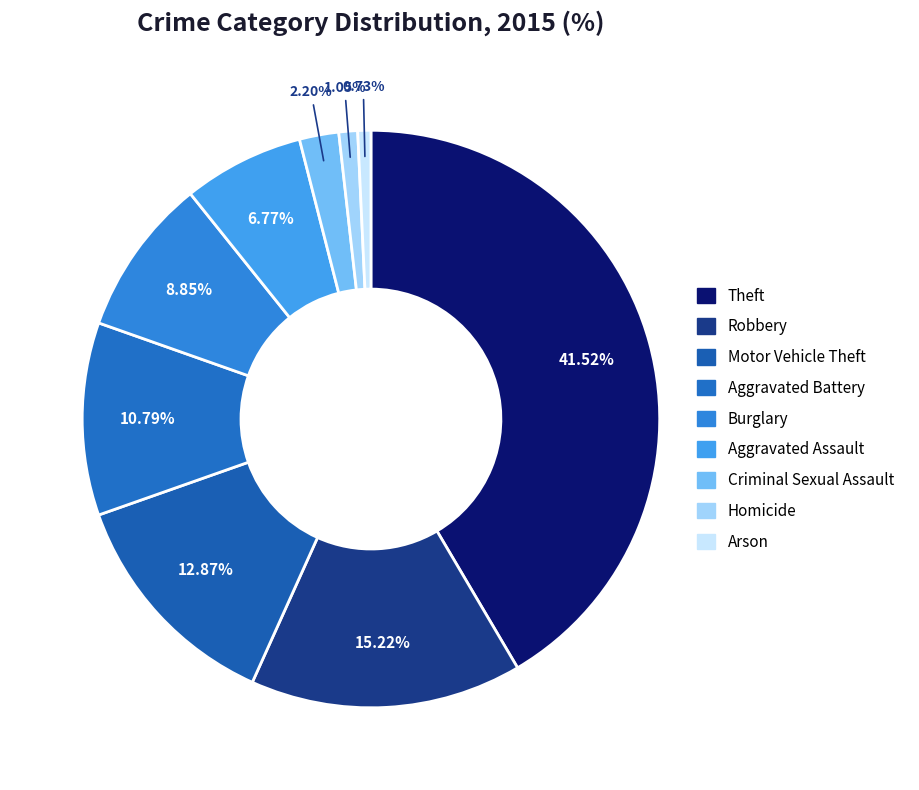

Which has a higher value, Motor Vehicle Theft or Aggravated Battery?

Motor Vehicle Theft